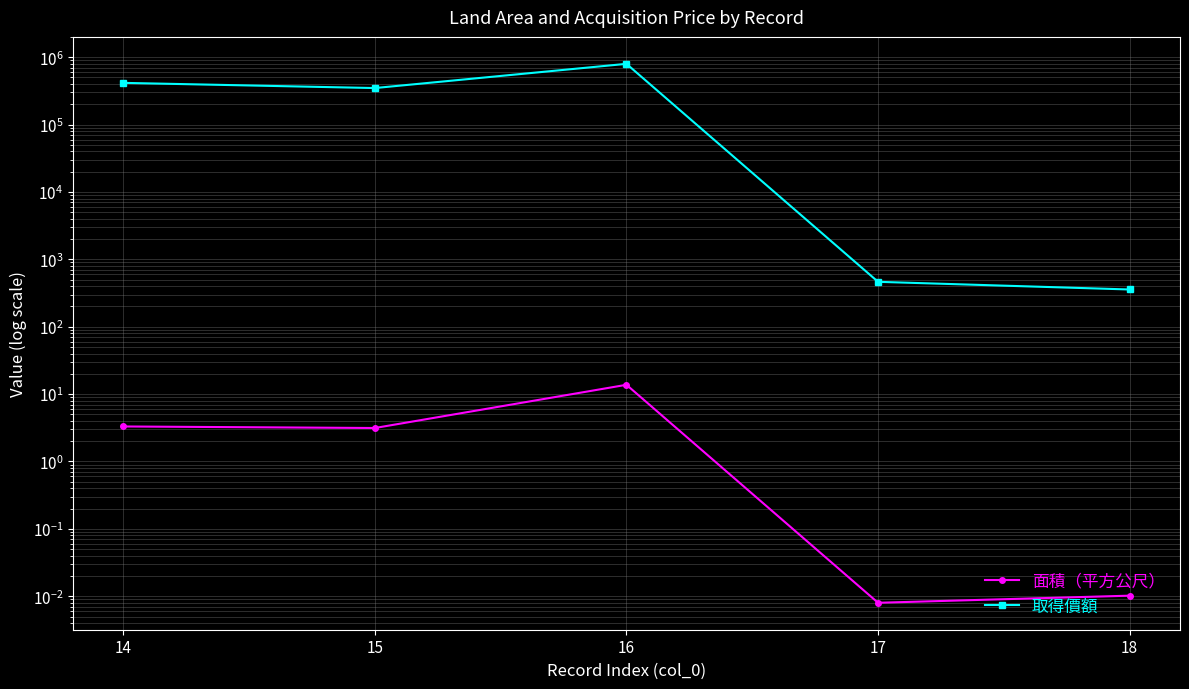

What is the difference between the maximum and minimum values in the 面積（平方公尺） series?

13.7